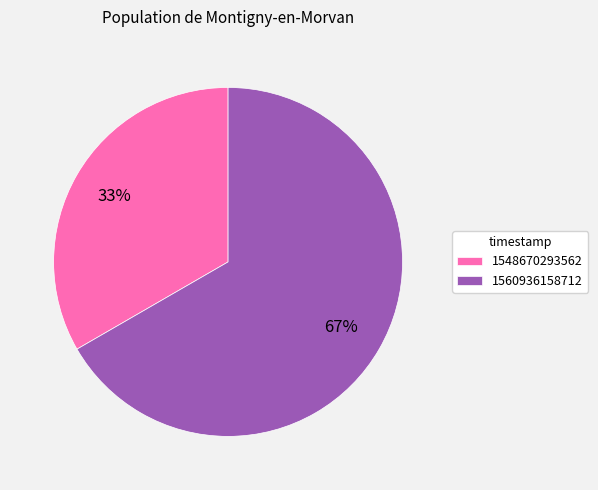

The 1560936158712 slice represents 67% of the pie. True or false?

True